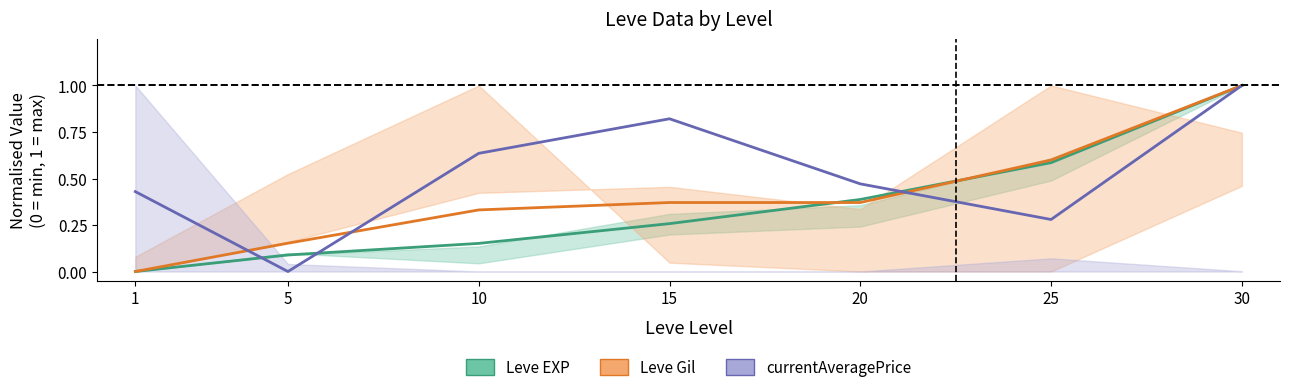

At how many categories does at least one series exceed 0?

7